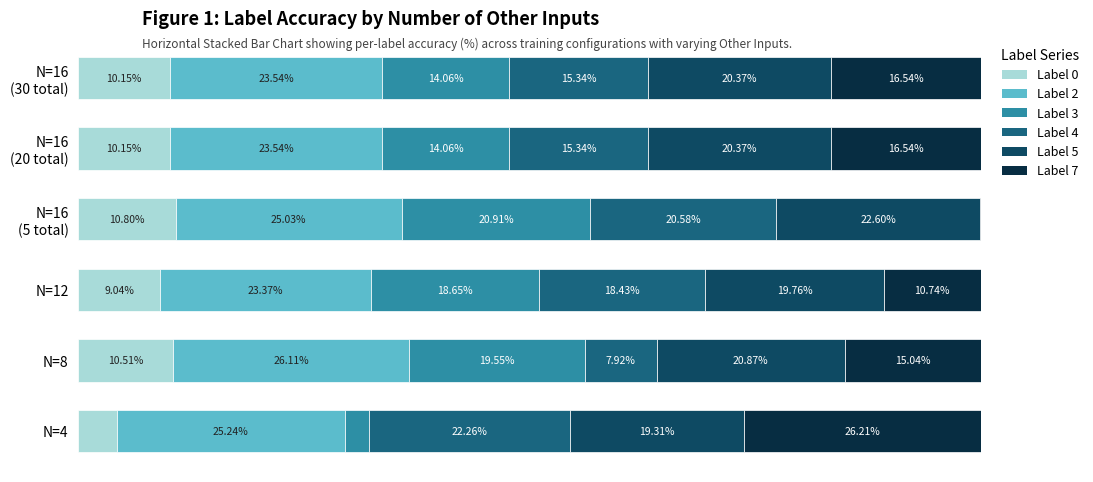

What are all the series names shown in the legend?

Label 0, Label 2, Label 3, Label 4, Label 5, Label 7